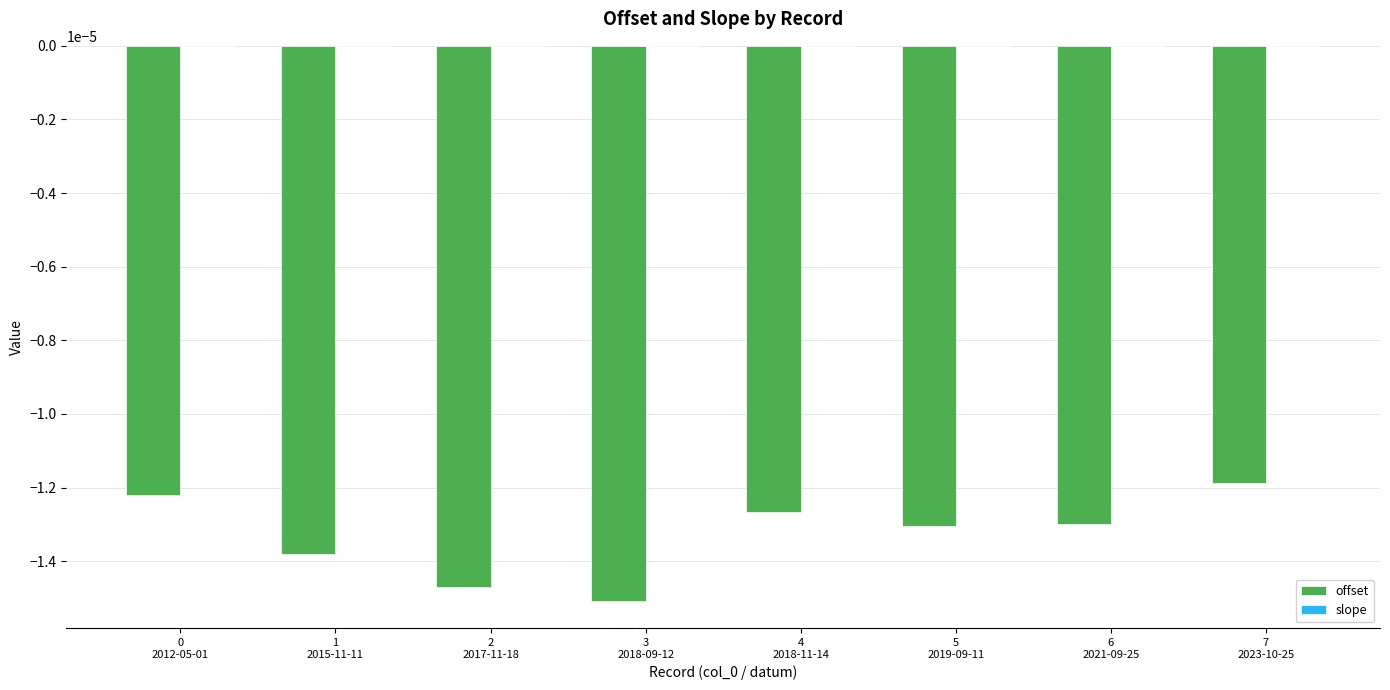

What is the label of the 7th bar from the right?

1
2015-11-11